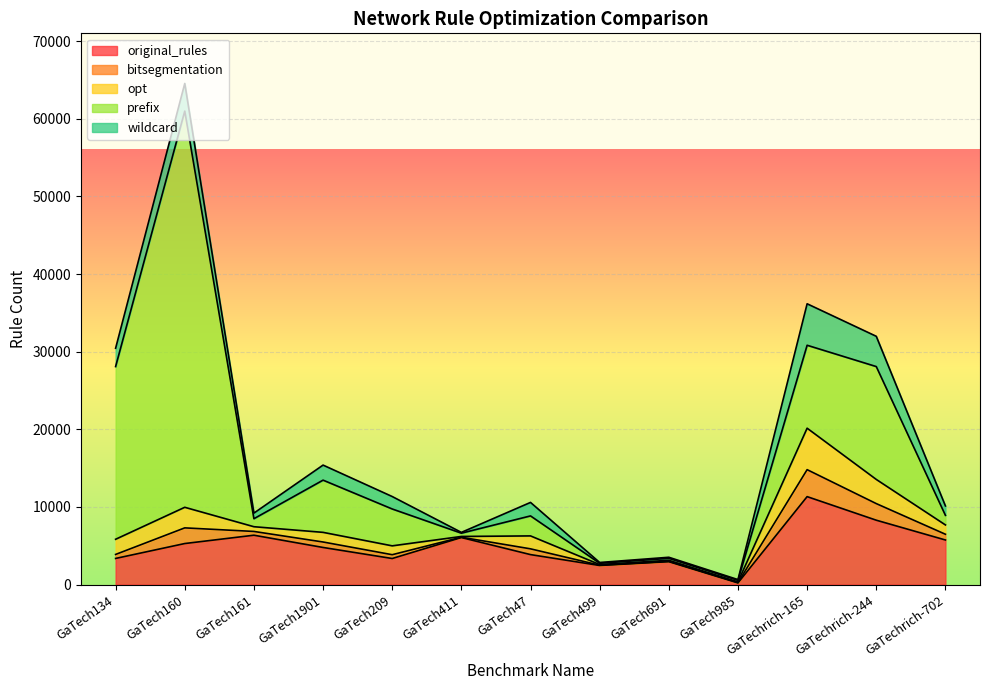

What is the greatest value displayed?

51034